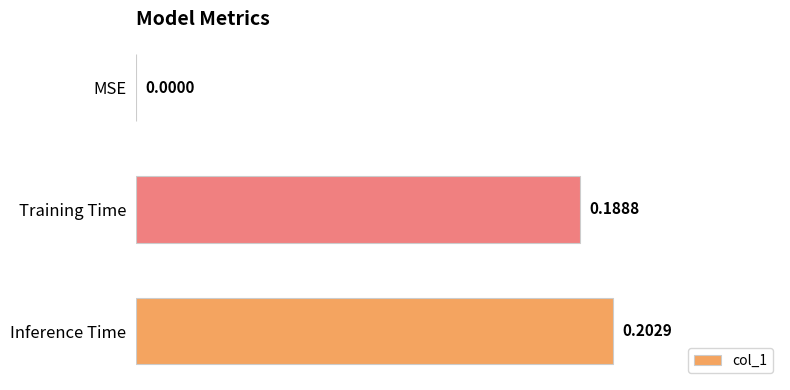

Where is the data nearest to the value 0?

MSE